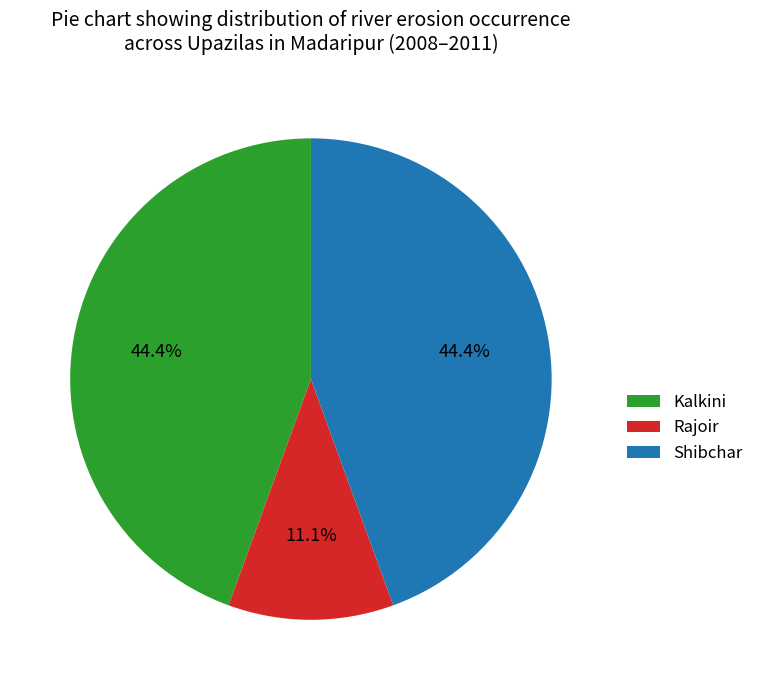

Is Rajoir the majority of the pie?

No